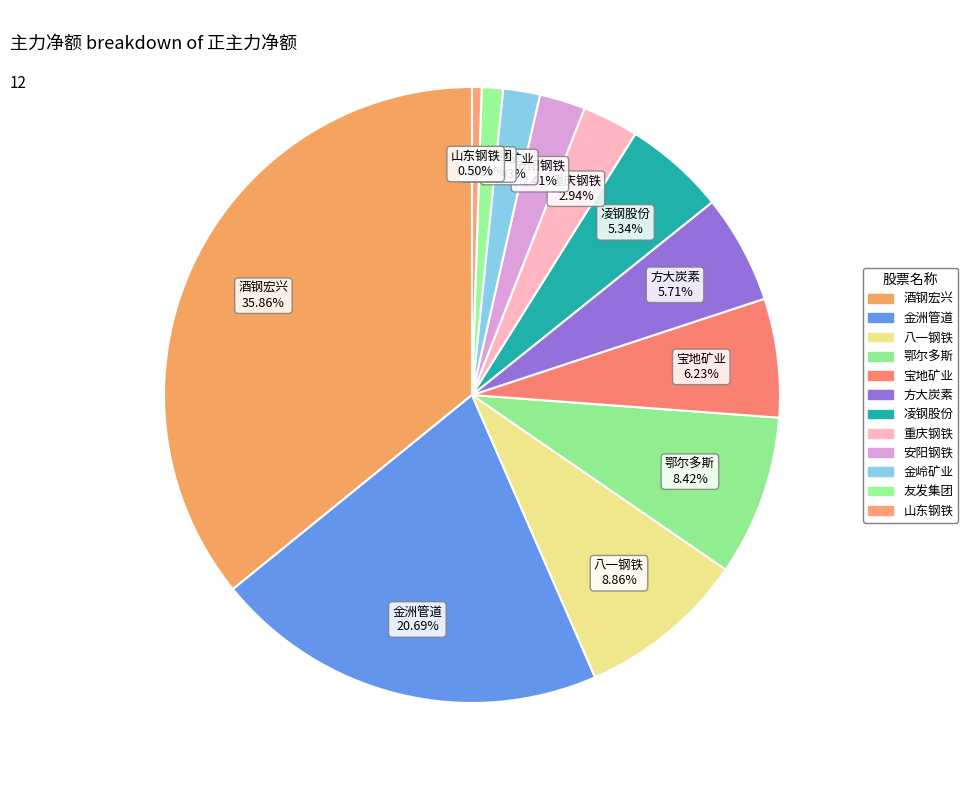

How many slices are in this pie chart?

12